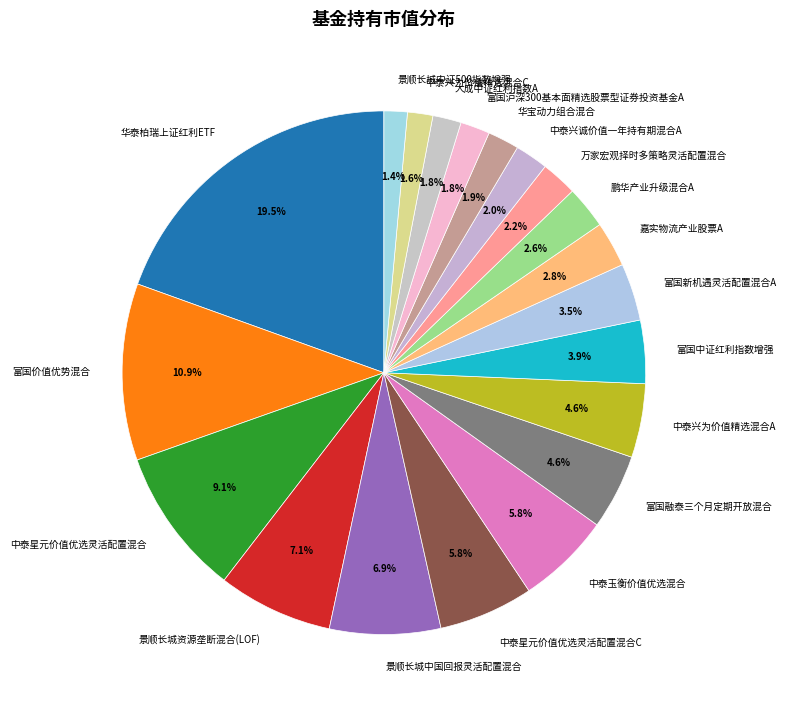

True or false: 景顺长城资源垄断混合(LOF) accounts for 7% of the total.

True